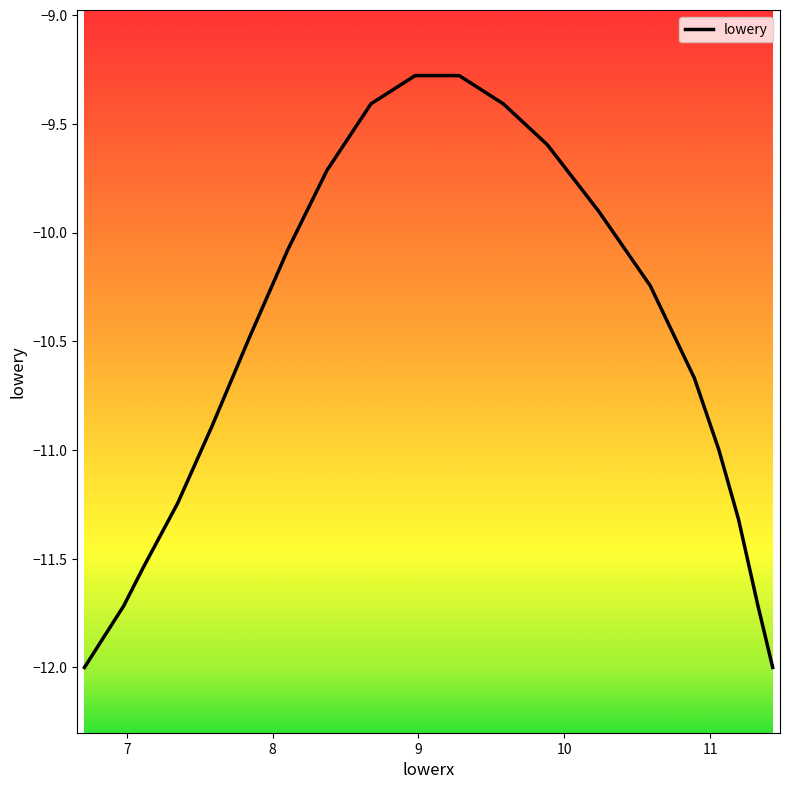

What is the greatest value displayed?

-9.3